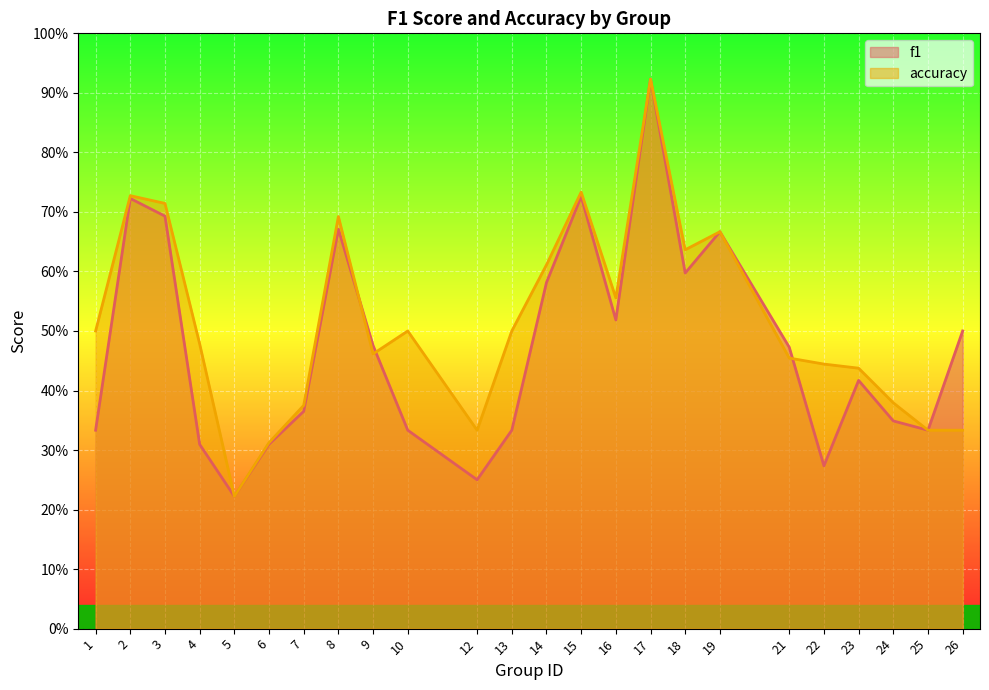

Which series has the largest range (max minus min)?

f1